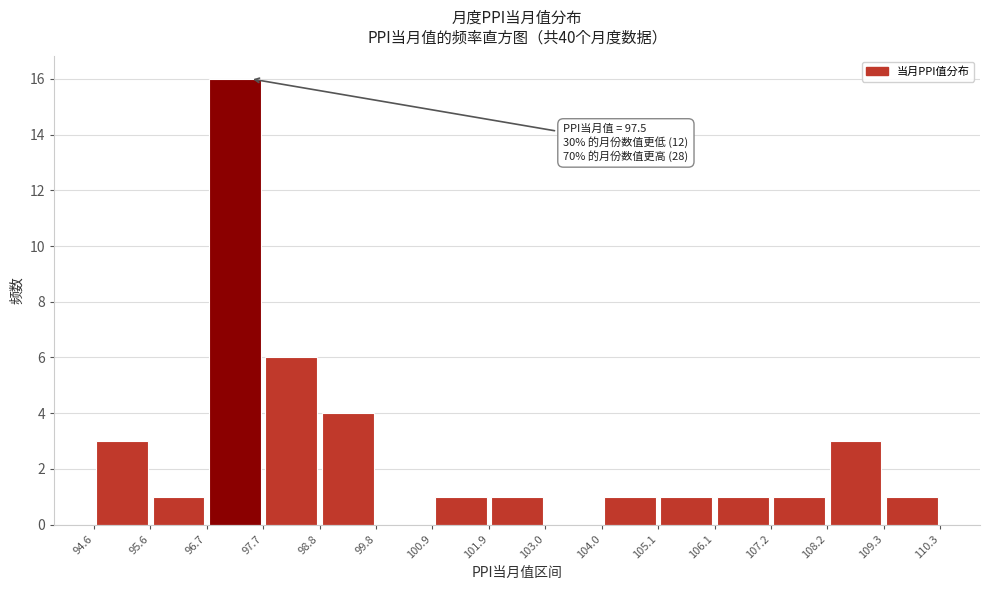

Over which range of the x-axis is the bar tallest?

96.7 to 97.7